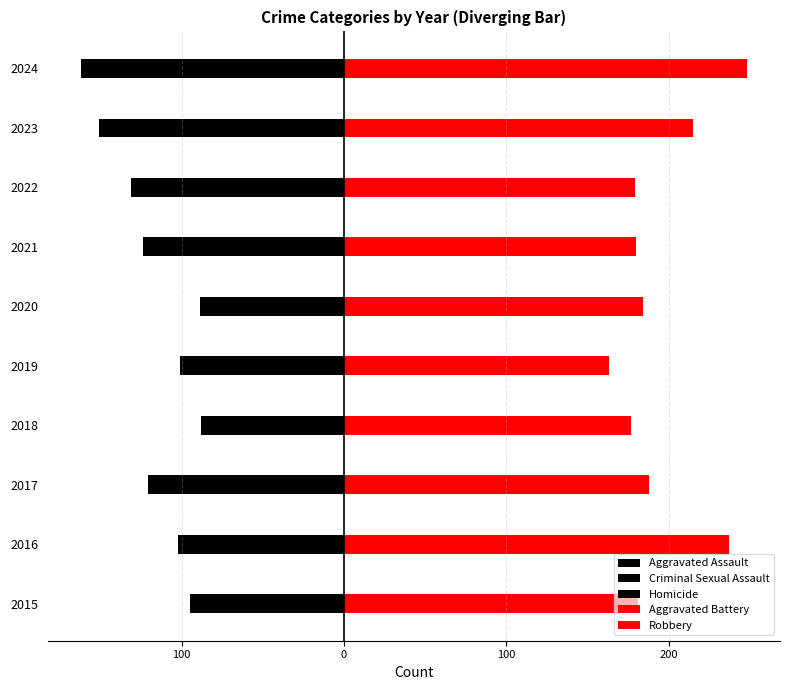

Which series has the largest total across all categories?

Robbery